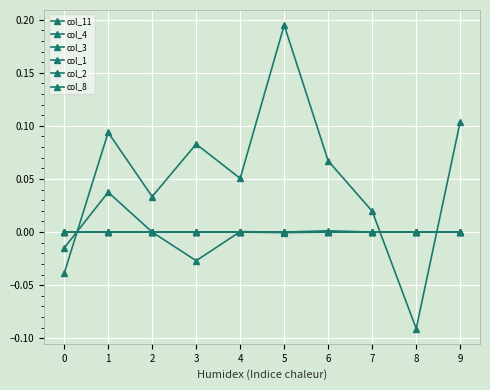

How many series are shown in this chart?

6